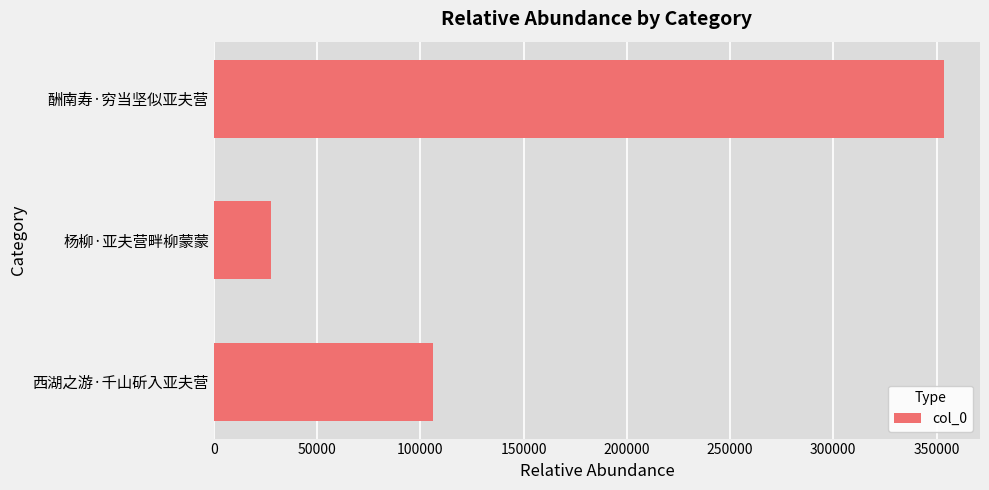

How many categories are shown in the chart?

3